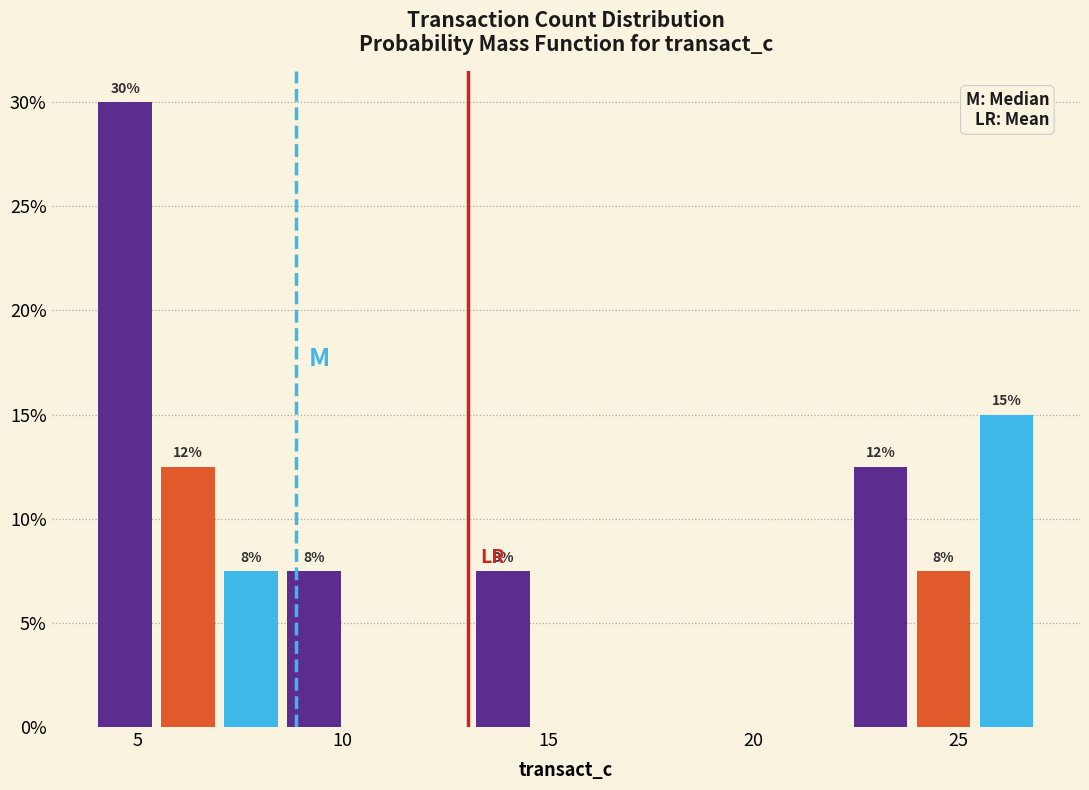

Read against the x-axis, roughly where is the centre of the tallest bar?

4.5